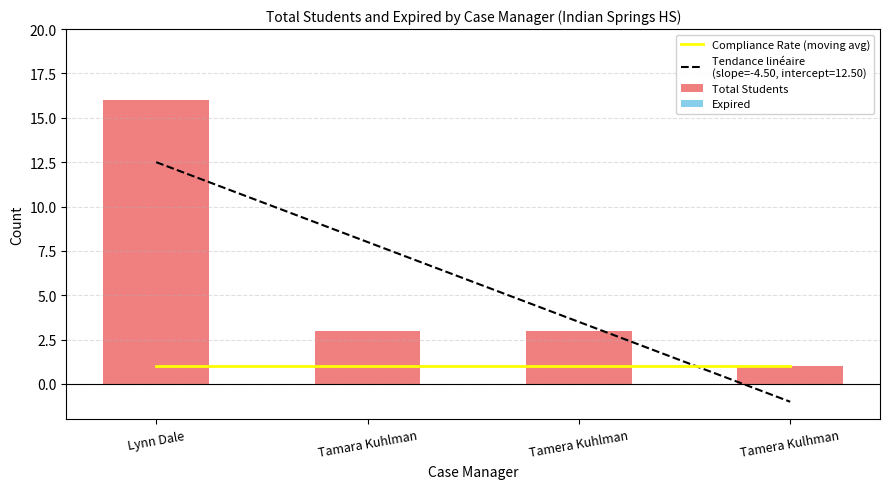

How many categories are shown in the chart?

4